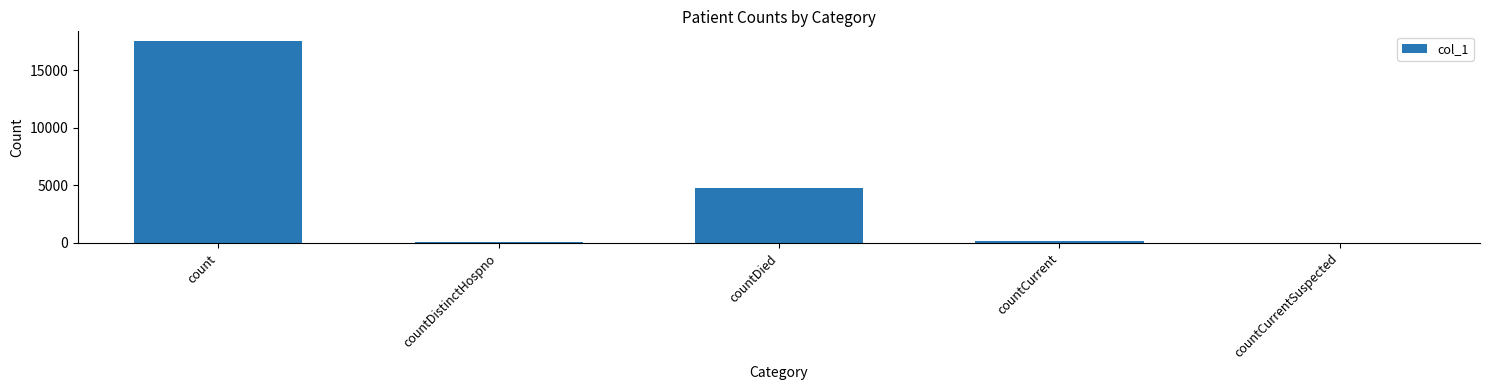

What is the sum of all values?

22561